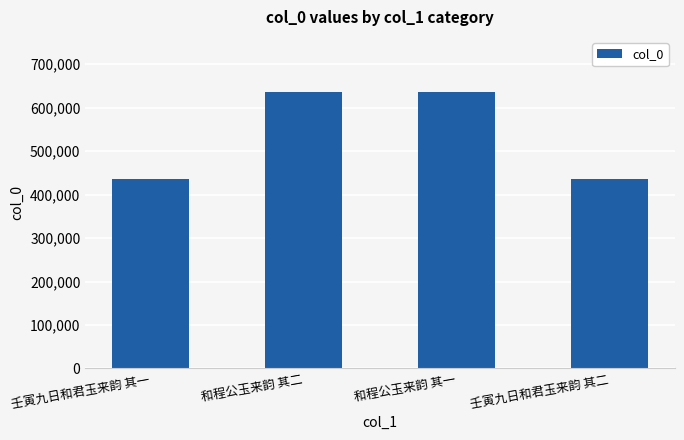

What is the value of the 4th bar from the left?

435510